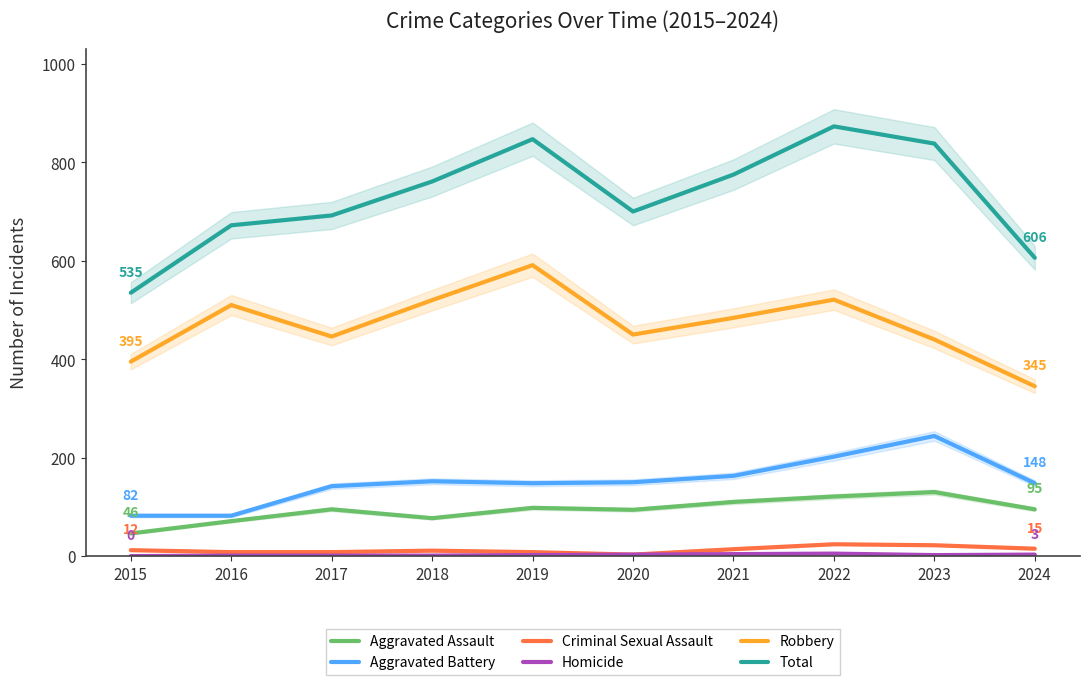

At which category does Aggravated Assault reach its first local valley?

2018